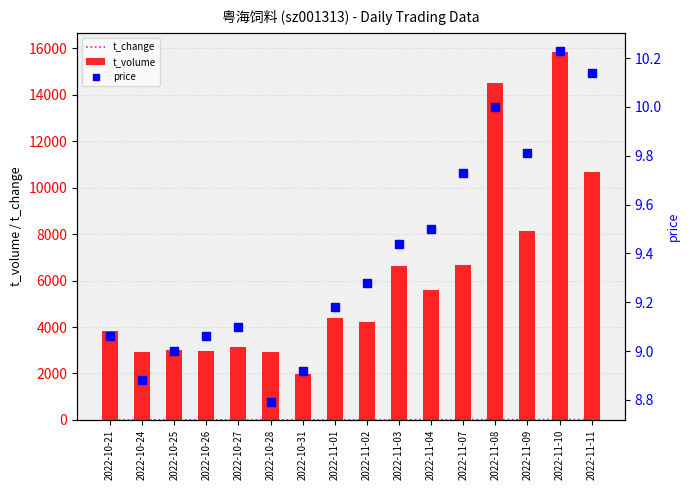

Is the value of t_volume at 2022-10-25 greater than the value of price at 2022-11-01?

Yes